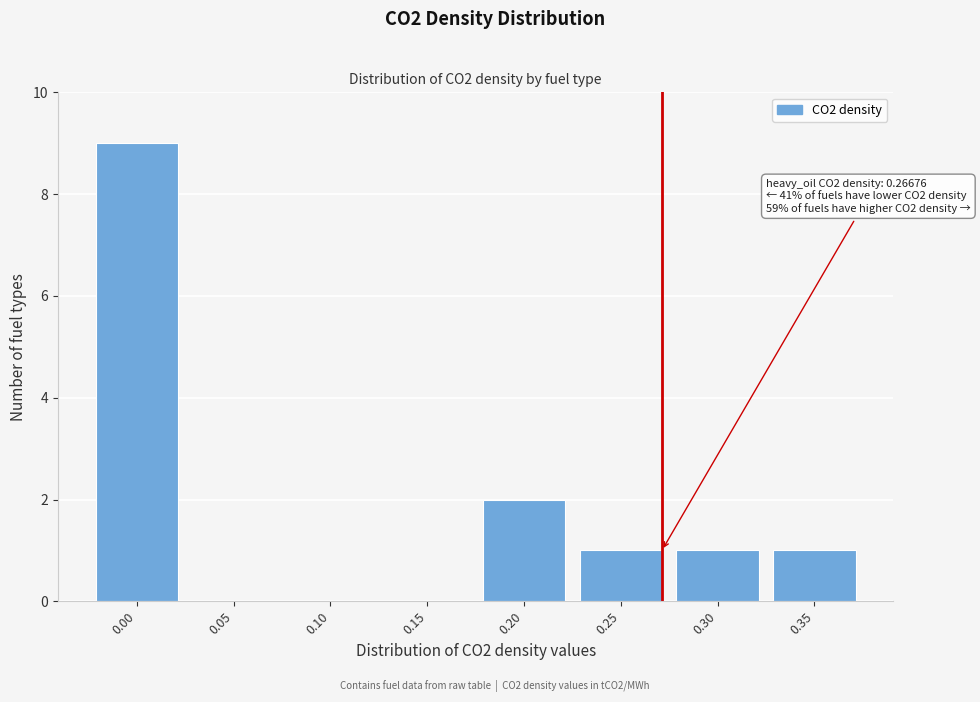

Reading right to left, what are all the values shown in this chart?

0.35=1	0.30=1	0.25=1	0.20=2	0.15=0	0.10=0	0.05=0	0.00=9